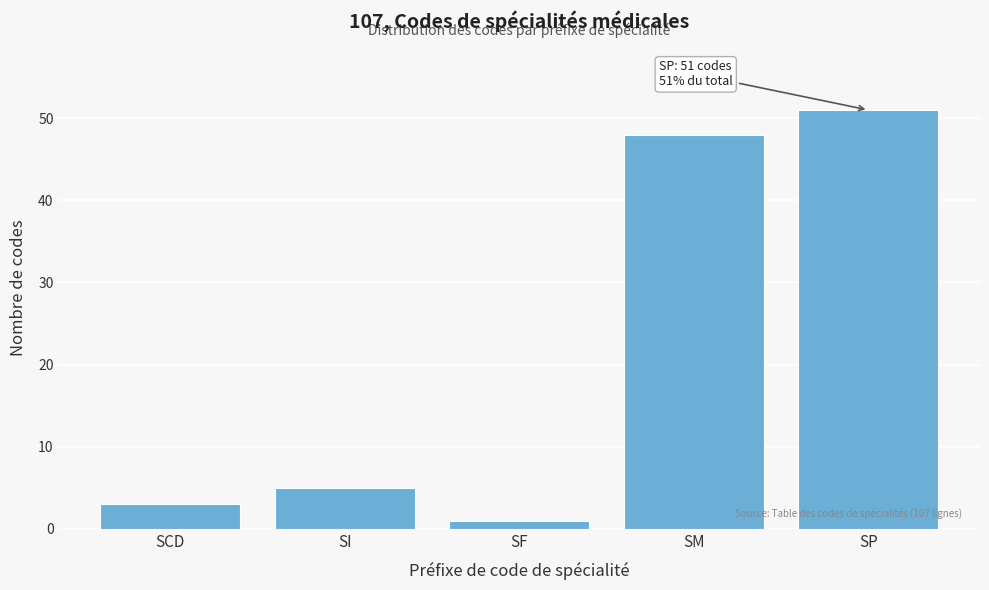

Reading left to right, extract all data points from this chart.

3	5	1	48	51